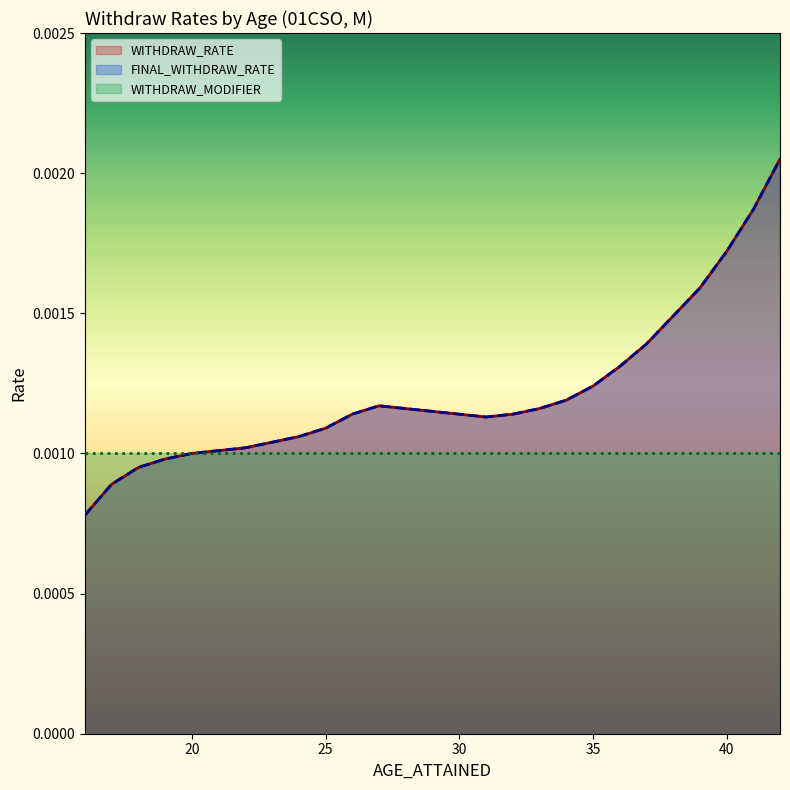

Does the chart display data point markers on the line(s)?

No